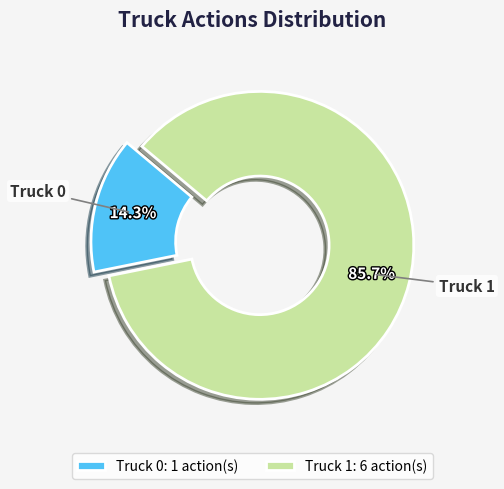

True or false: Truck 1 accounts for 76% of the total.

False